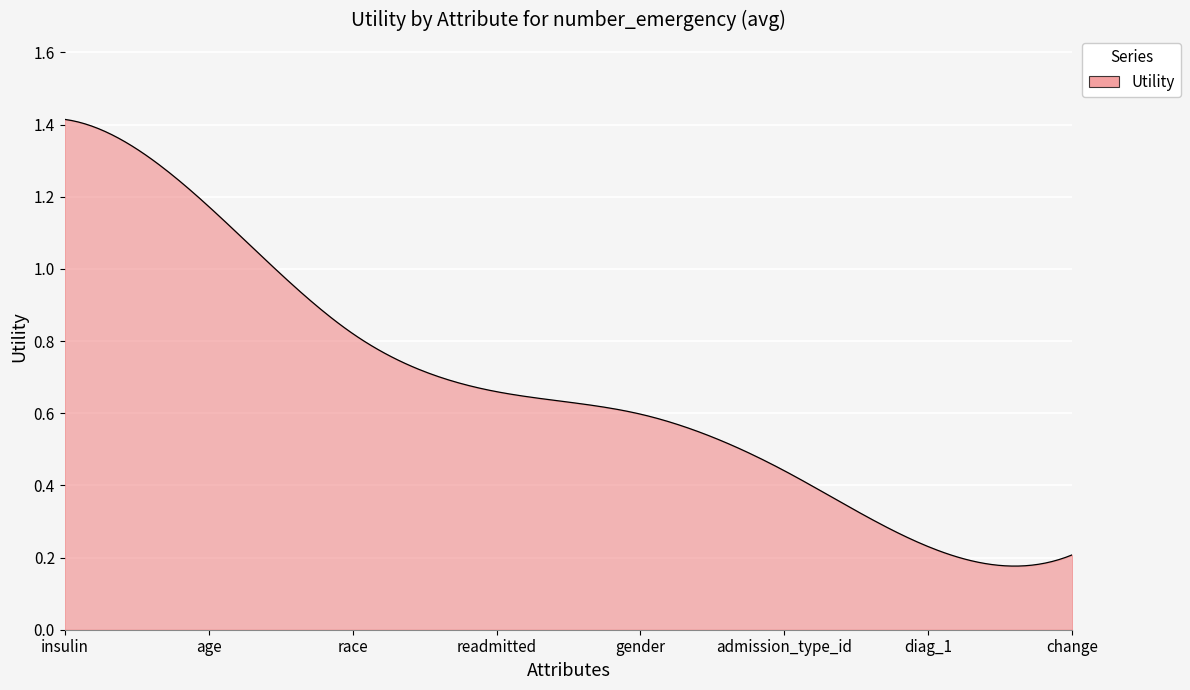

List the labels in order of value, largest first.

insulin, age, race, readmitted, gender, admission_type_id, diag_1, change